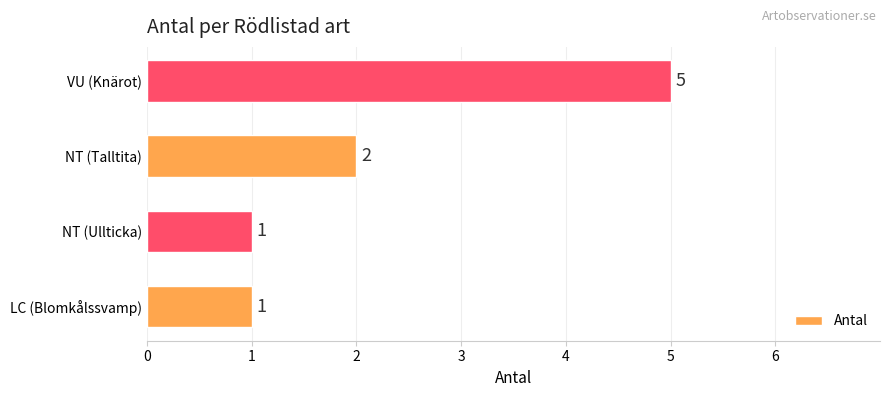

Reading bottom to top, list all the values displayed in this chart.

LC (Blomkålssvamp)=1	NT (Ullticka)=1	NT (Talltita)=2	VU (Knärot)=5